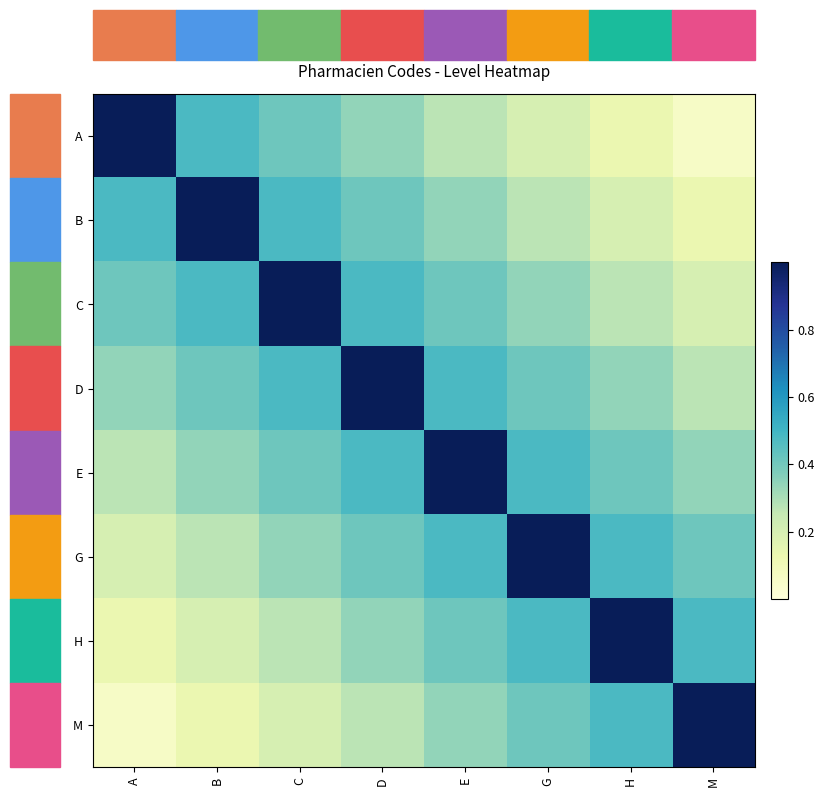

Reading left to right, list all the values displayed in this chart.

A: A=1.0	B=0.5	C=0.4	D=0.3	E=0.3	G=0.2	H=0.1	M=0.1
B: A=0.5	B=1.0	C=0.5	D=0.4	E=0.3	G=0.3	H=0.2	M=0.1
C: A=0.4	B=0.5	C=1.0	D=0.5	E=0.4	G=0.3	H=0.3	M=0.2
D: A=0.3	B=0.4	C=0.5	D=1.0	E=0.5	G=0.4	H=0.3	M=0.3
E: A=0.3	B=0.3	C=0.4	D=0.5	E=1.0	G=0.5	H=0.4	M=0.3
G: A=0.2	B=0.3	C=0.3	D=0.4	E=0.5	G=1.0	H=0.5	M=0.4
H: A=0.1	B=0.2	C=0.3	D=0.3	E=0.4	G=0.5	H=1.0	M=0.5
M: A=0.1	B=0.1	C=0.2	D=0.3	E=0.3	G=0.4	H=0.5	M=1.0